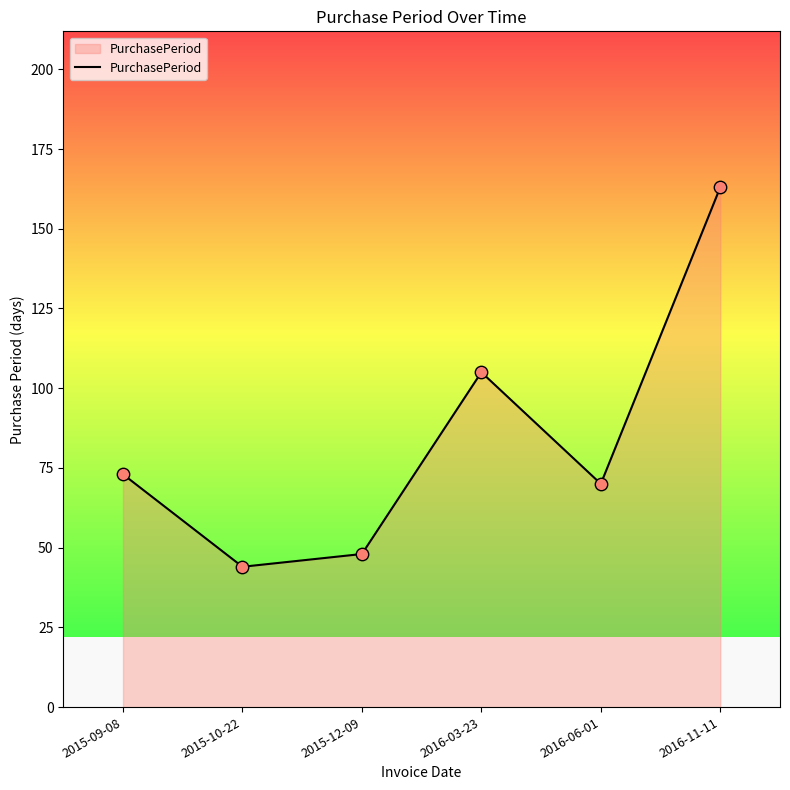

What is the change in value from 2015-09-08 to 2015-10-22?

-29